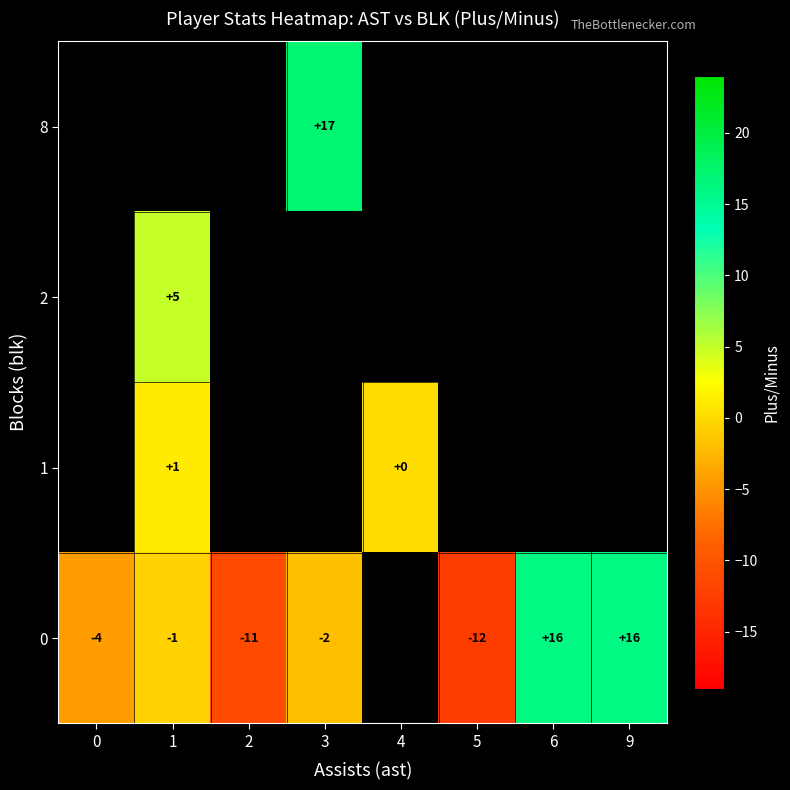

True or false: 0 has a value of -15 at 2.

False